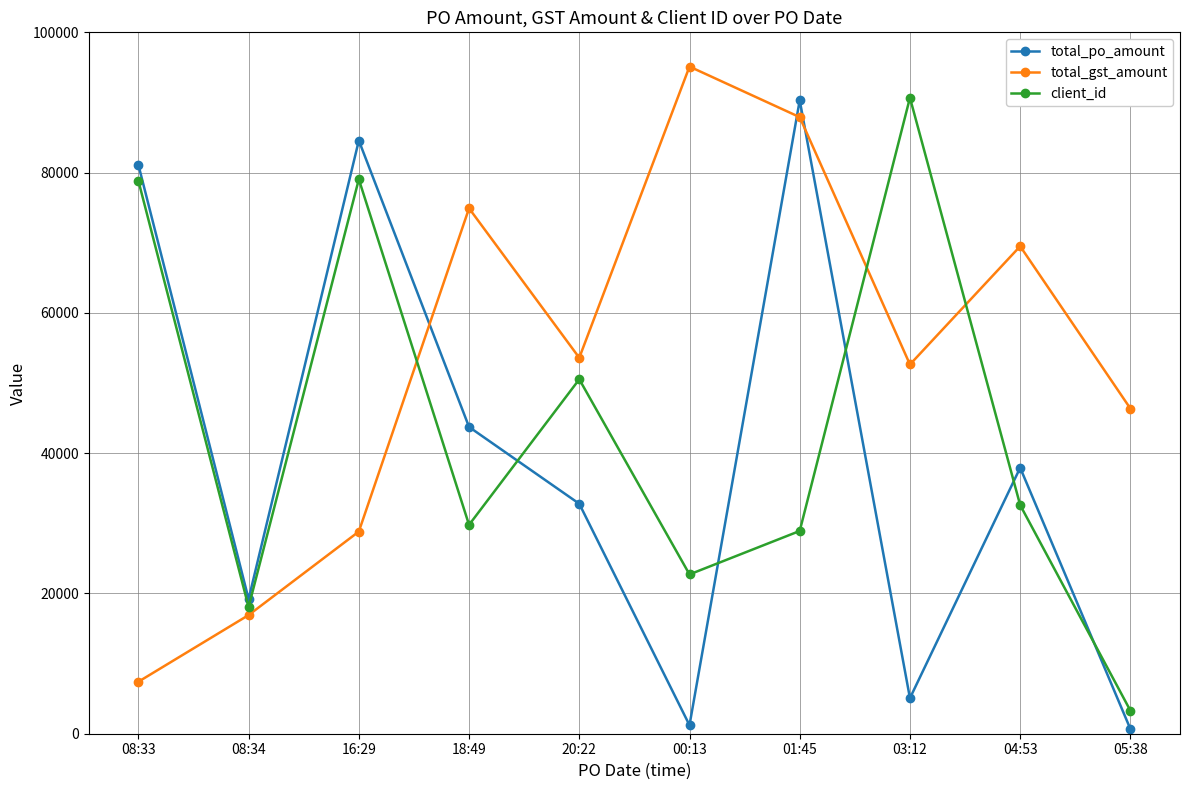

Count the number of categories in the chart.

10